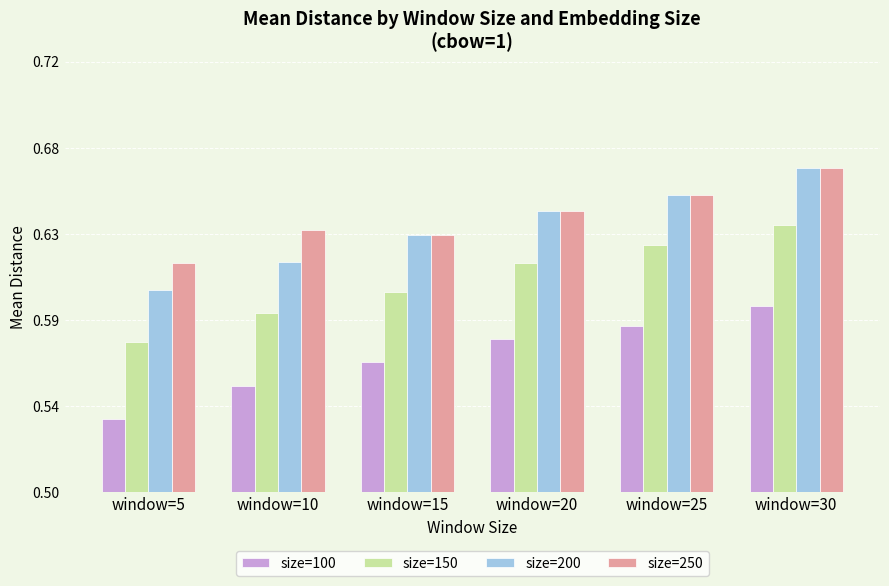

At which category is the sum across all series the highest?

window=30